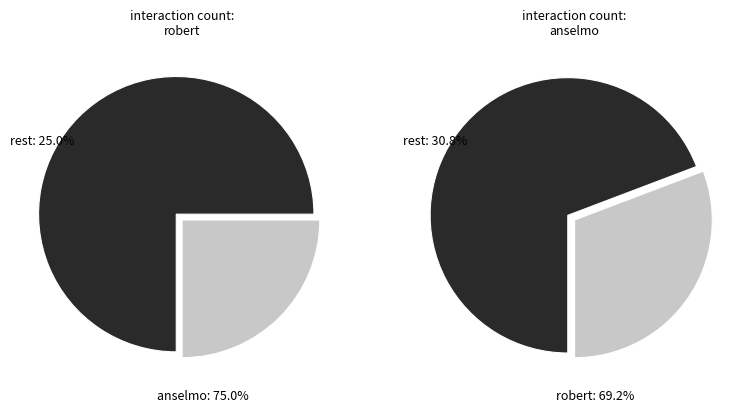

Which slice is the largest?

anselmo